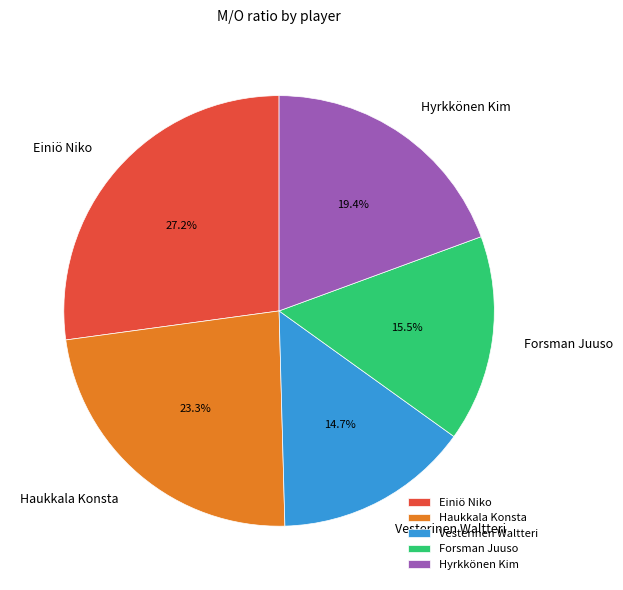

Which category has the smallest portion of the pie?

Vesterinen Waltteri